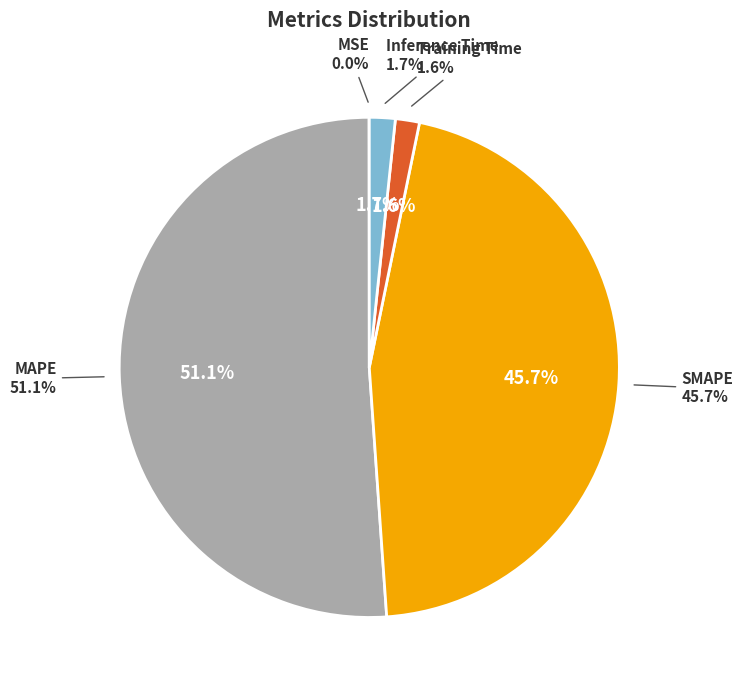

Is it true that SMAPE is 46% of the pie?

True